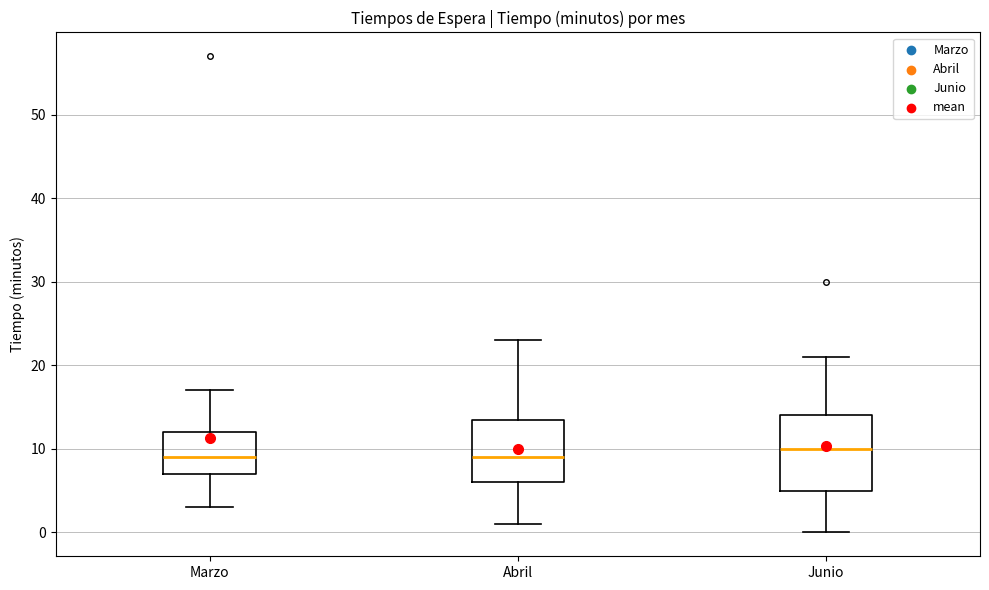

Which box is the tallest, from its lower edge to its upper edge?

Junio